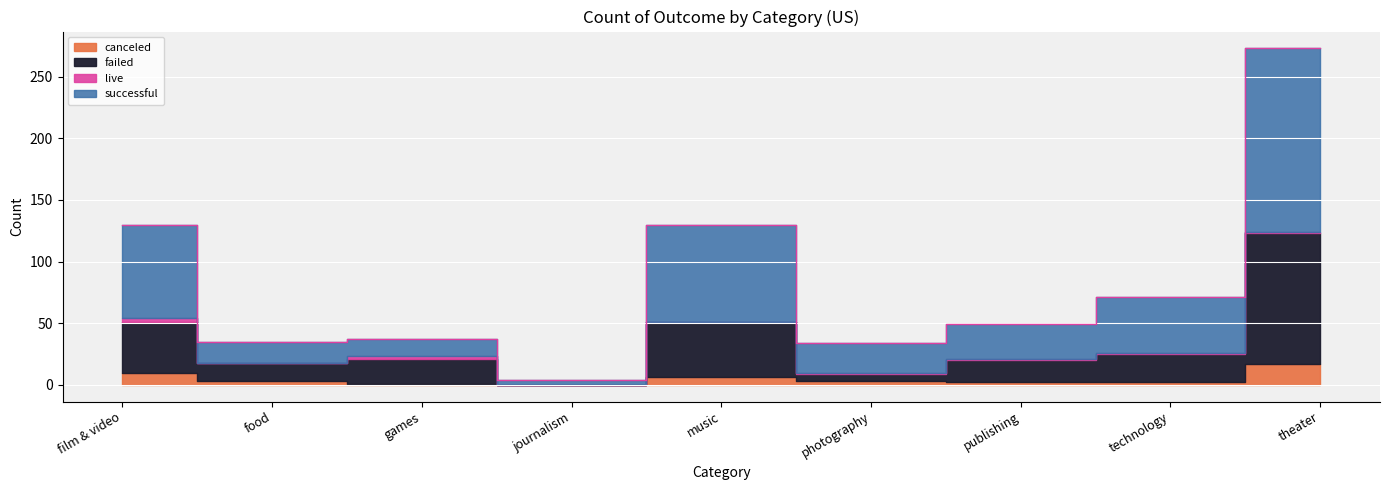

Which series changed the most between publishing and technology?

successful